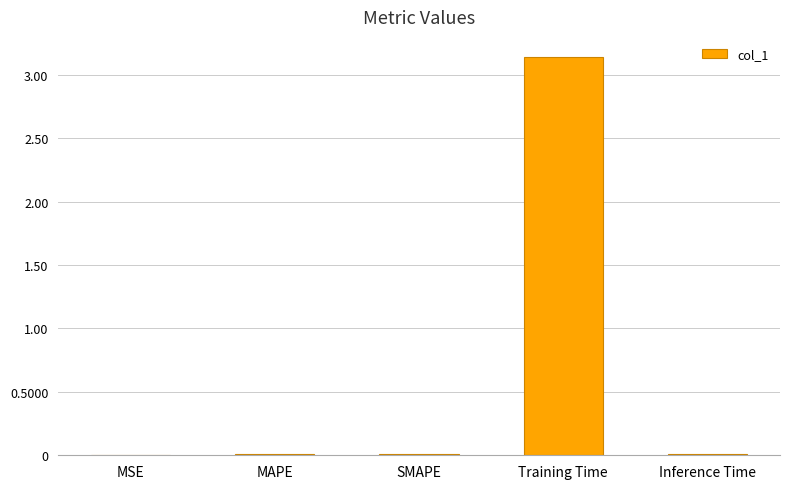

True or false: the data shows 2.0 at Training Time.

False